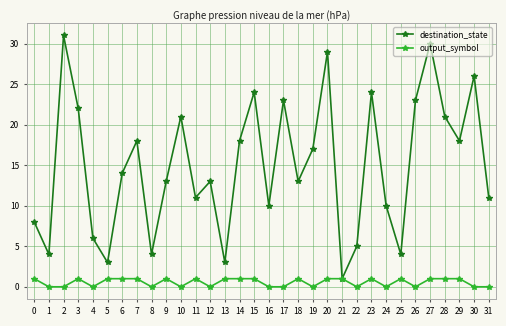

At which category does destination_state reach its first local valley?

1